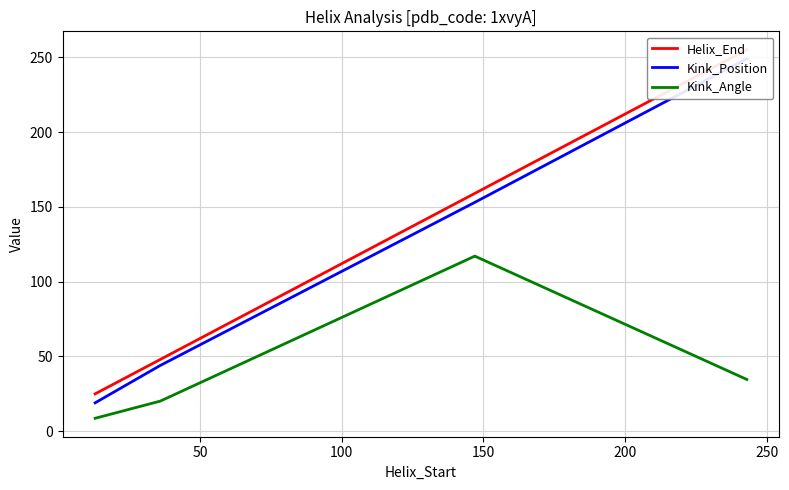

True or false: Kink_Angle has more than 0 points higher than both neighbors.

True